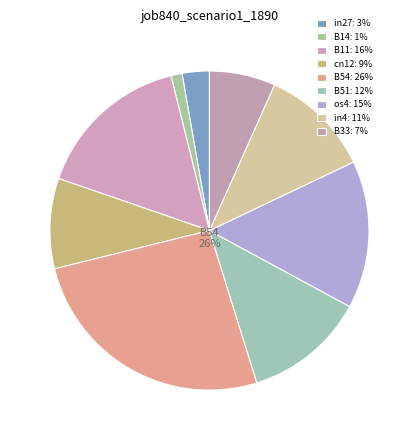

Does B33 account for over 50% of the chart?

No